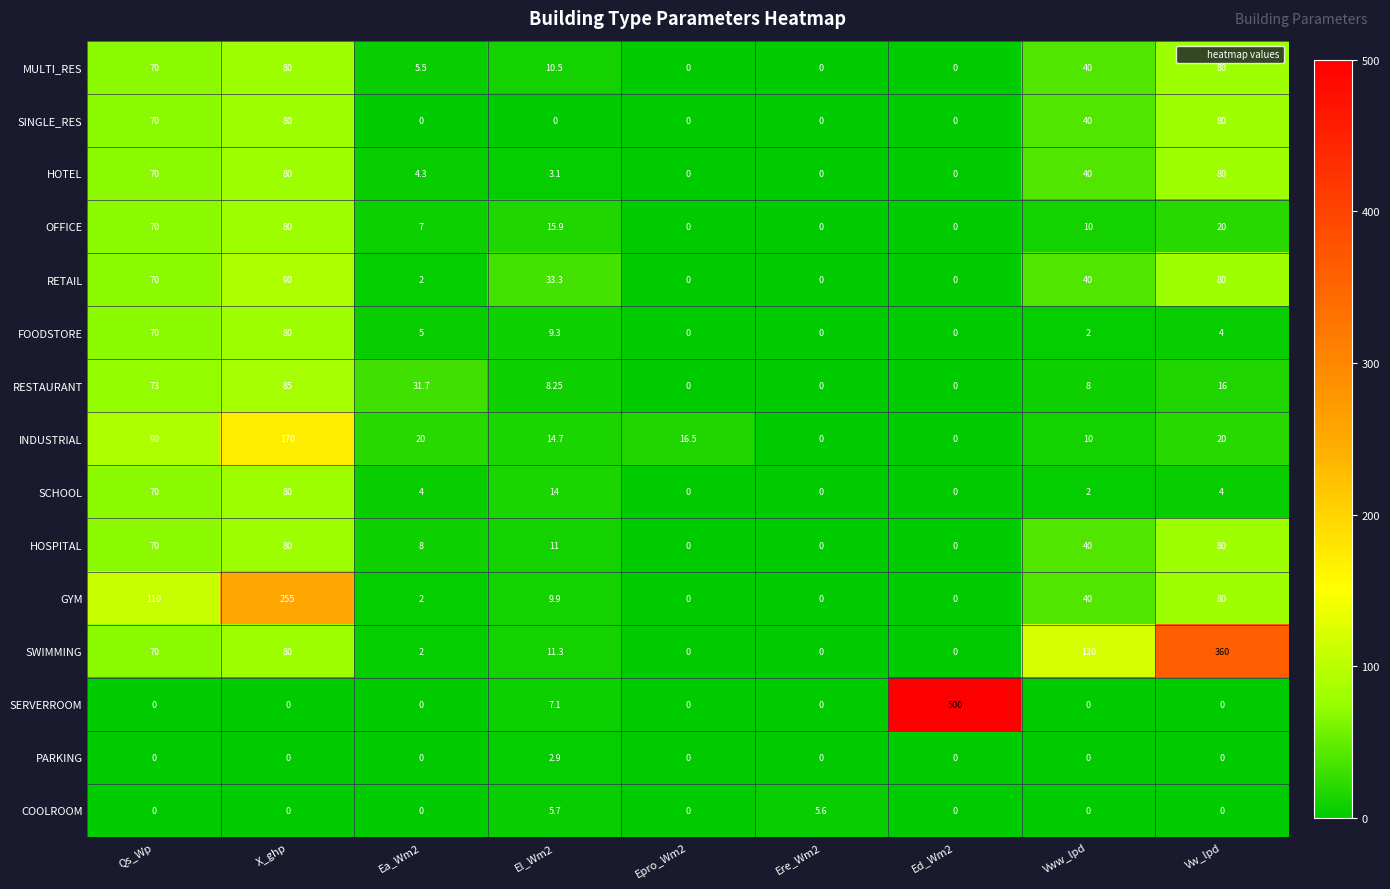

Which series has the largest range (max minus min)?

SERVERROOM